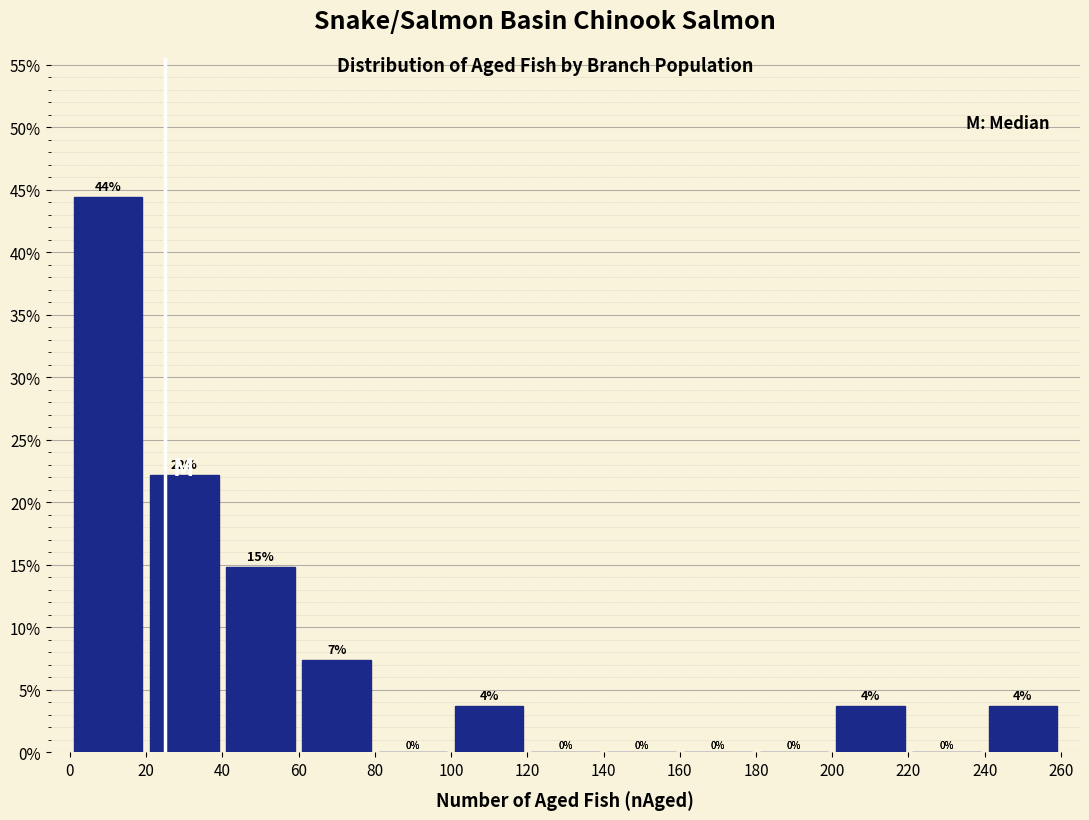

Which range on the x-axis has the tallest bar?

0 to 20